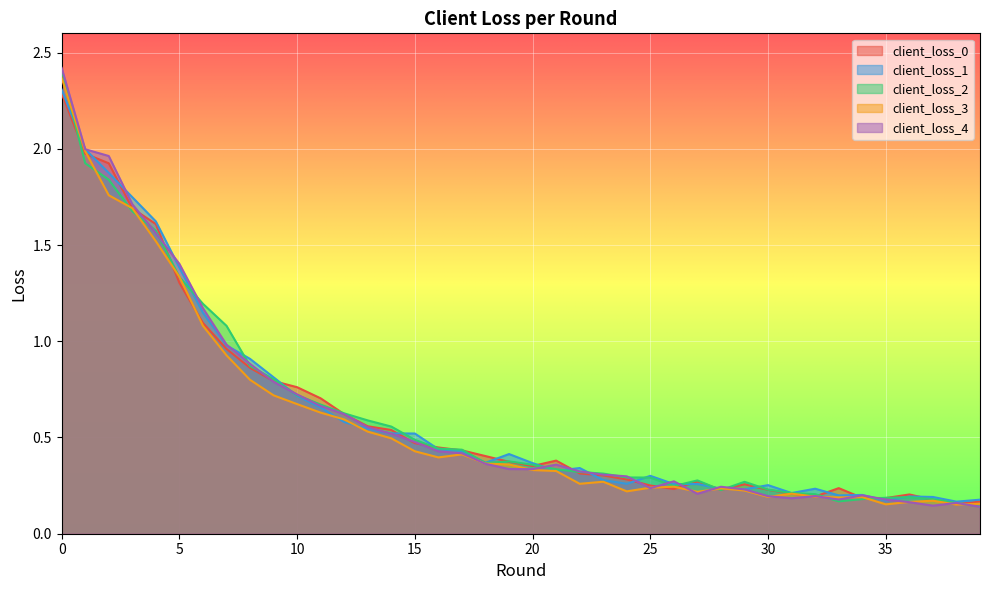

List the labels in order of client_loss_0 value, smallest first.

38, 39, 37, 35, 34, 32, 36, 31, 28, 30, 26, 33, 25, 29, 27, 24, 23, 22, 20, 19, 21, 18, 17, 16, 15, 14, 13, 12, 11, 10, 9, 8, 7, 6, 5, 4, 3, 2, 1, 0